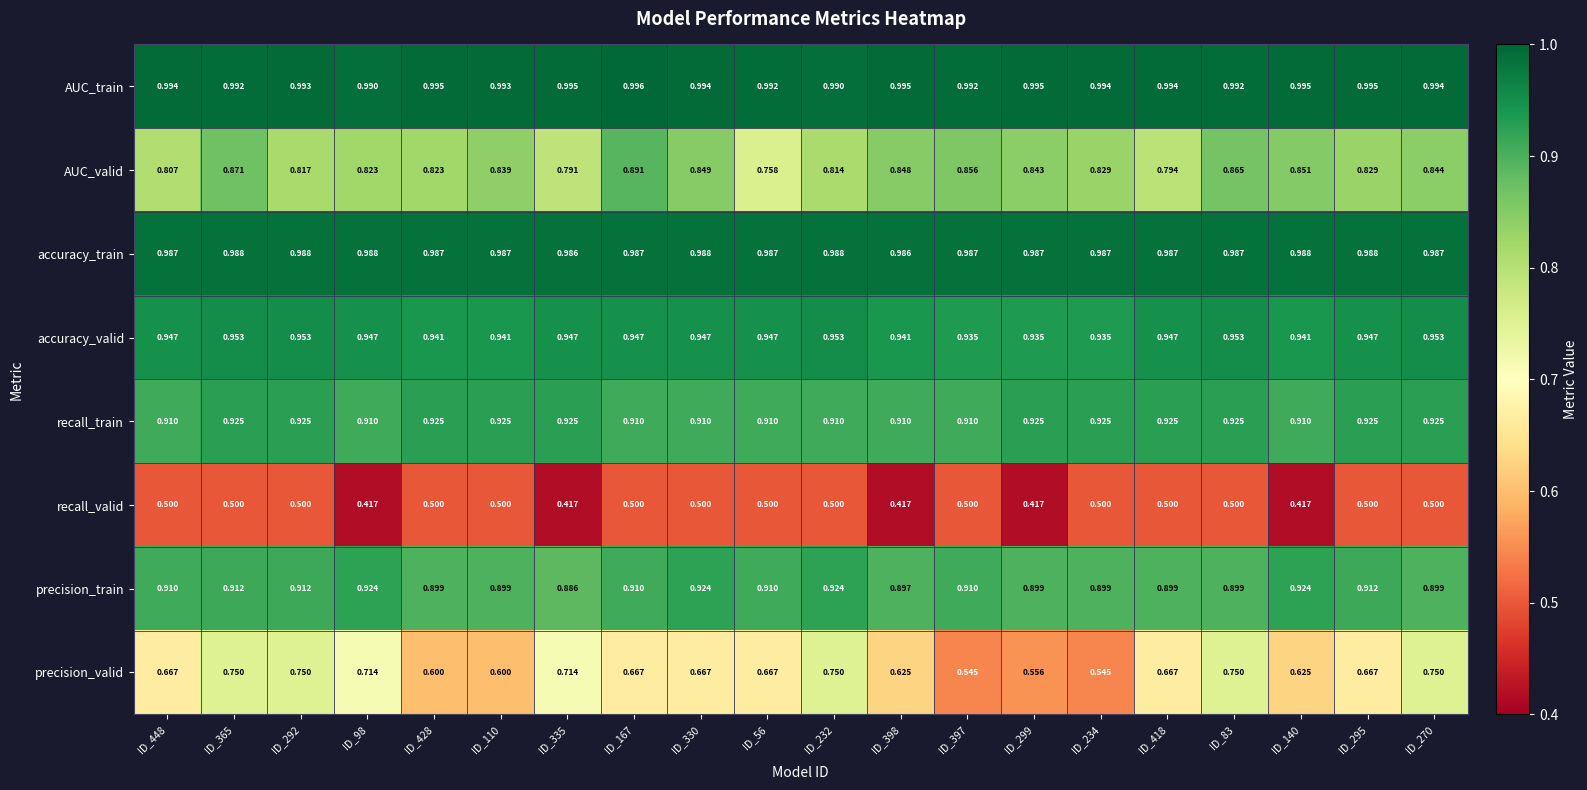

Count the number of data series in this chart.

8